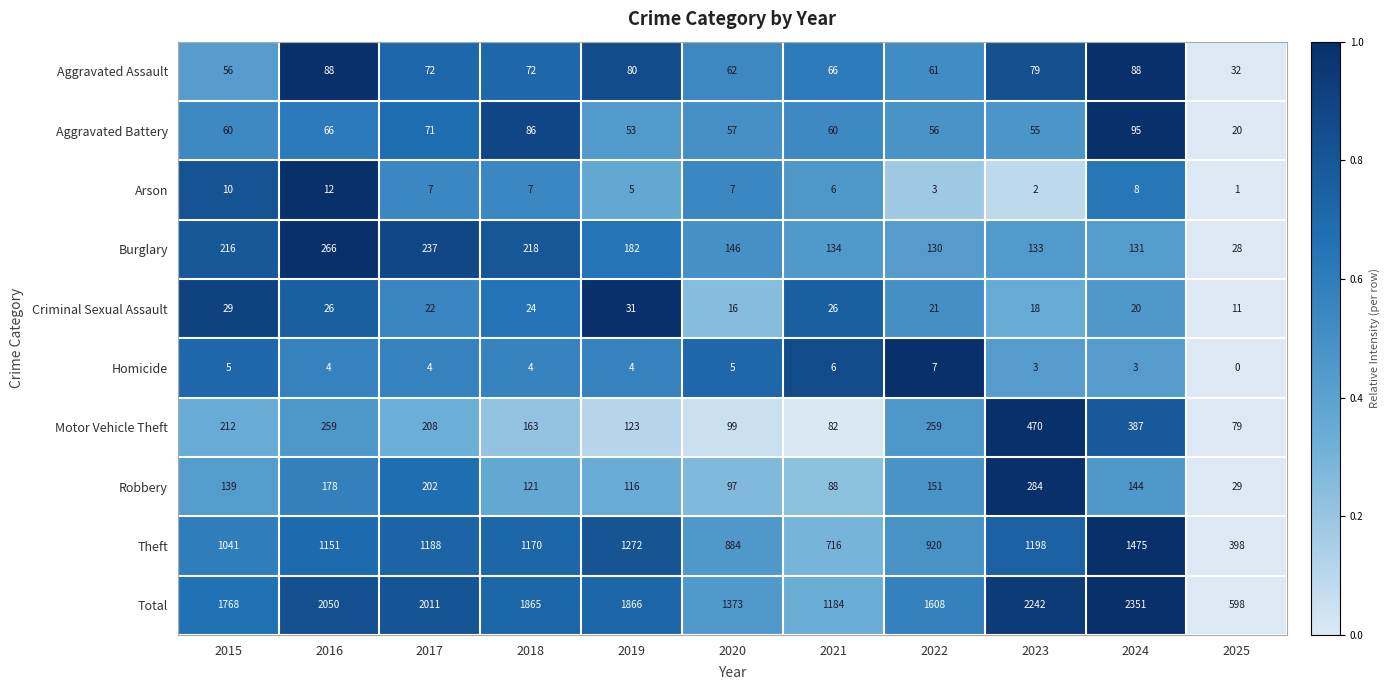

What is the difference between the Burglary values at 2025 and 2021?

106